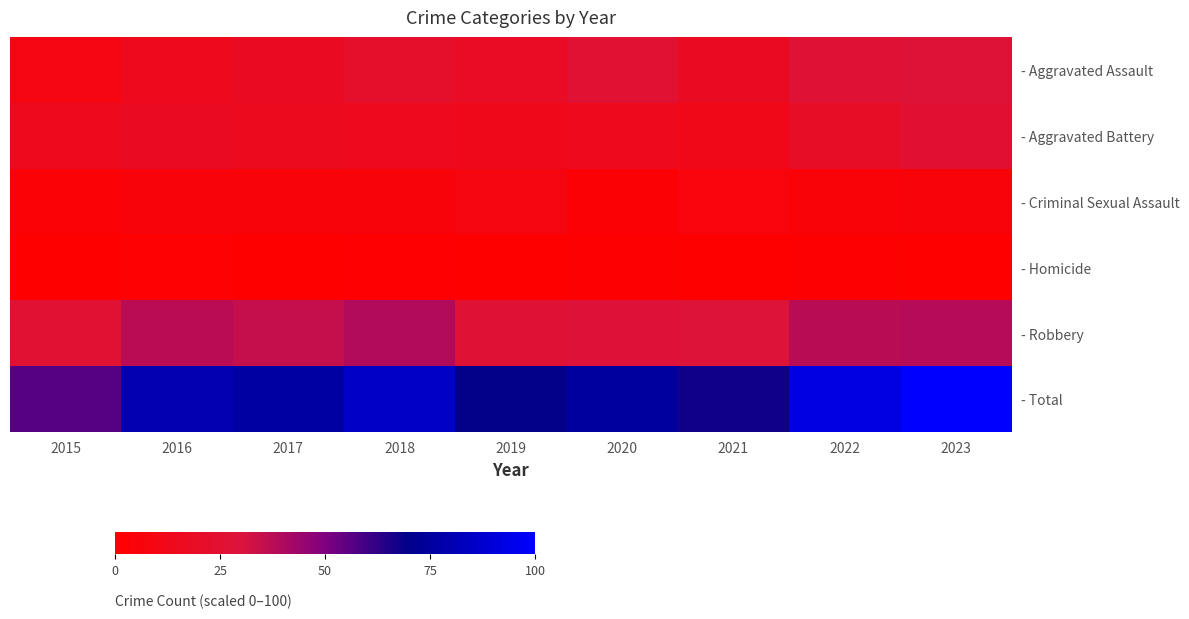

At which category is the sum across all series the highest?

2023